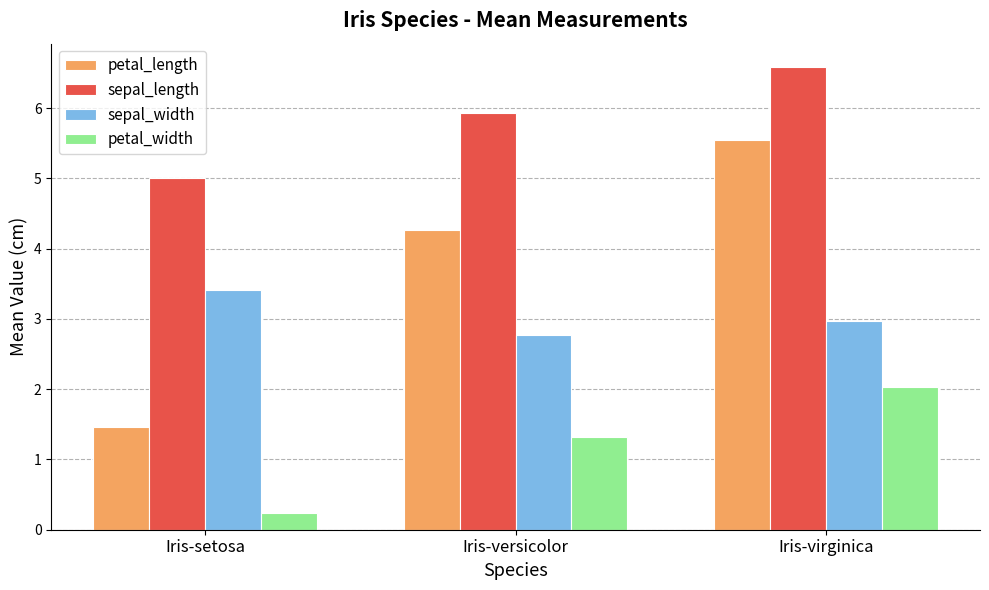

Which series has the largest total across all categories?

sepal_length